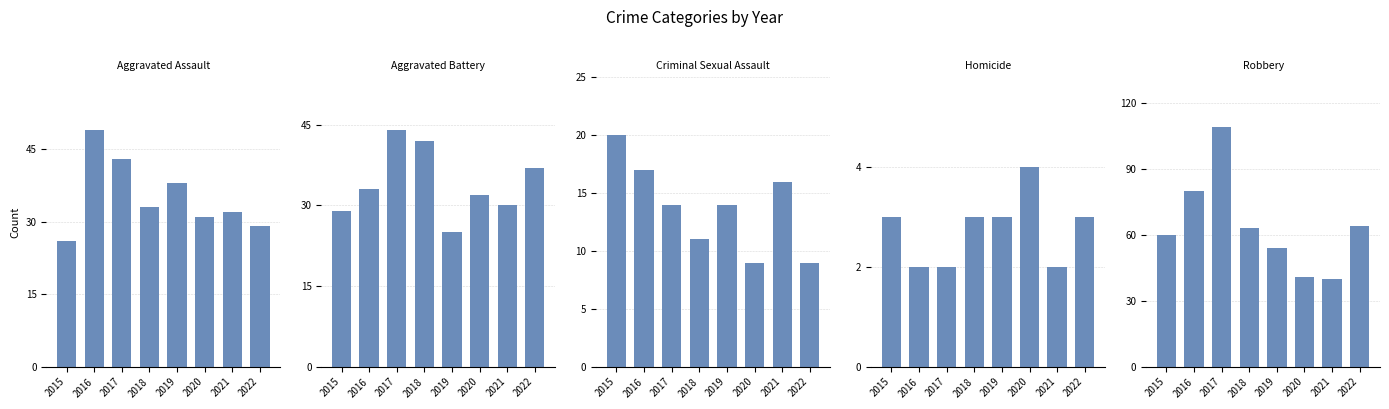

Which series has the widest spread of values?

Robbery